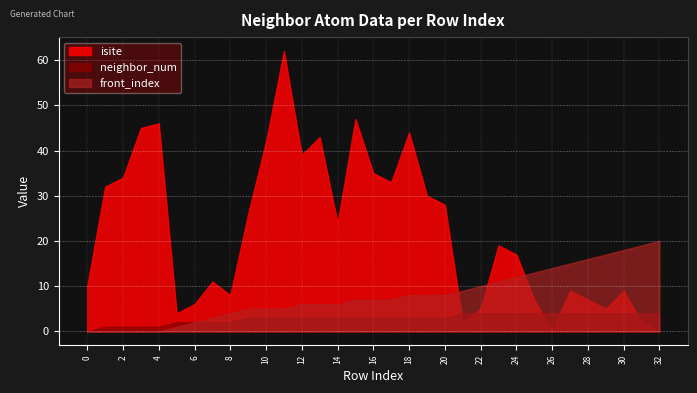

How many values in the neighbor_num series exceed 3?

12